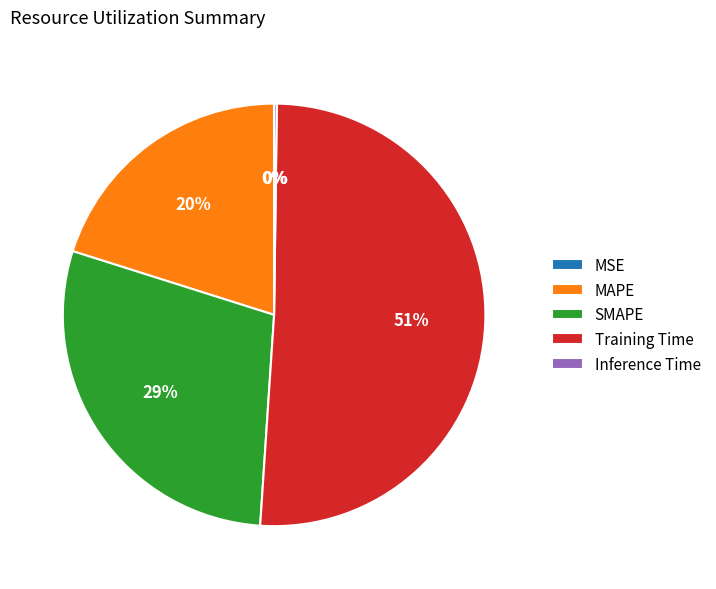

Which slice represents more than half of the pie?

Training Time